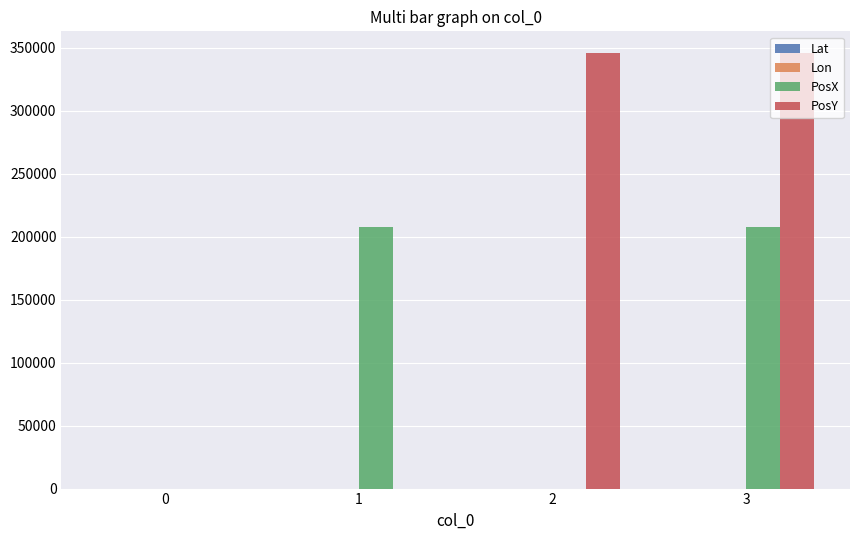

Are the bars grouped side by side (vs. stacked)?

Yes